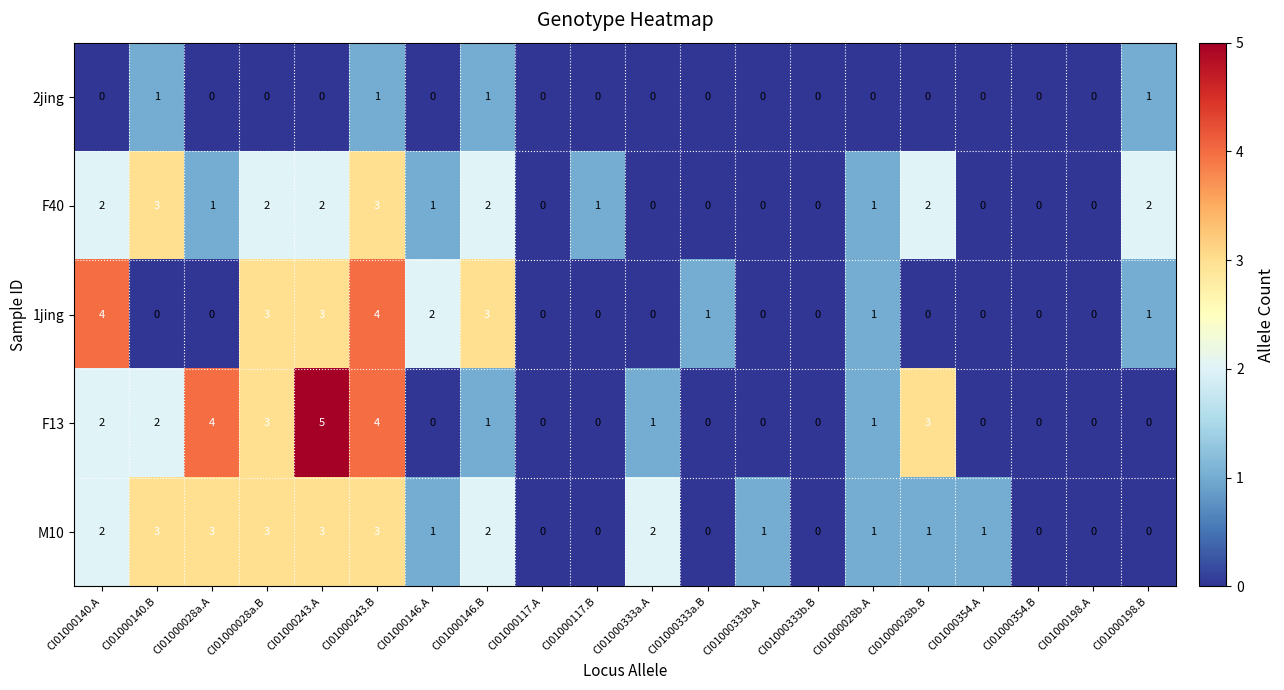

Where does the M10 series first go above 1?

CI01000140.A